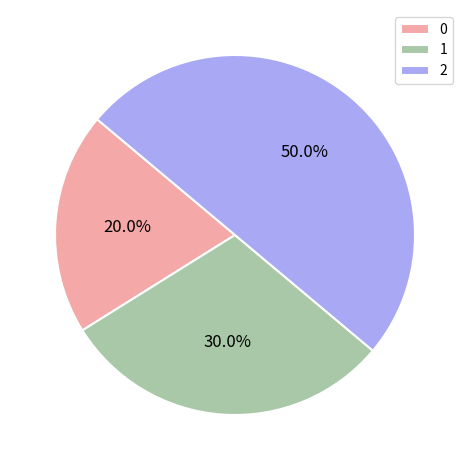

What percentage is the 1 slice, to the nearest percent?

30%